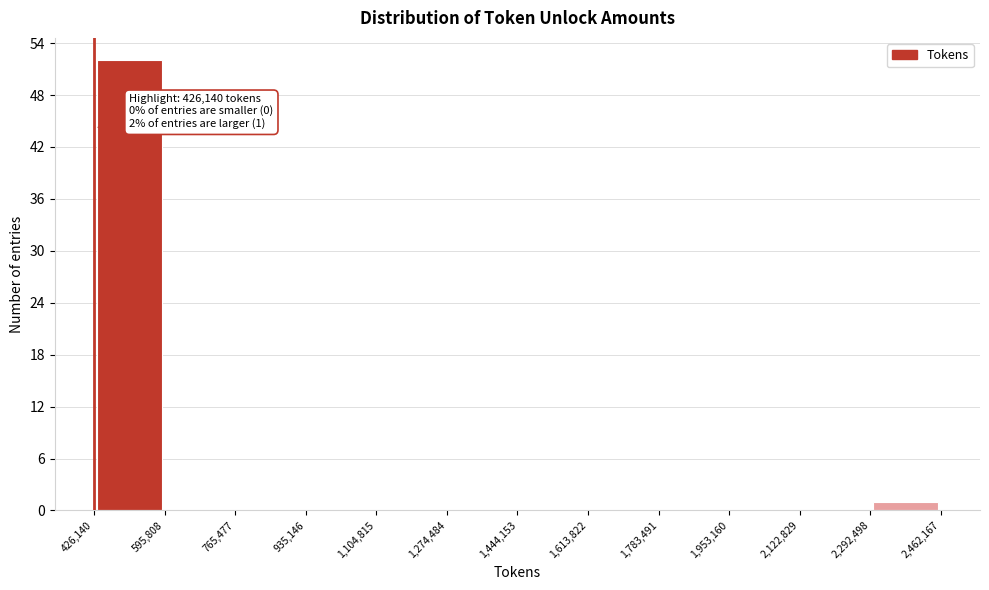

Over which range of the x-axis is the bar tallest?

426,140 to 595,808